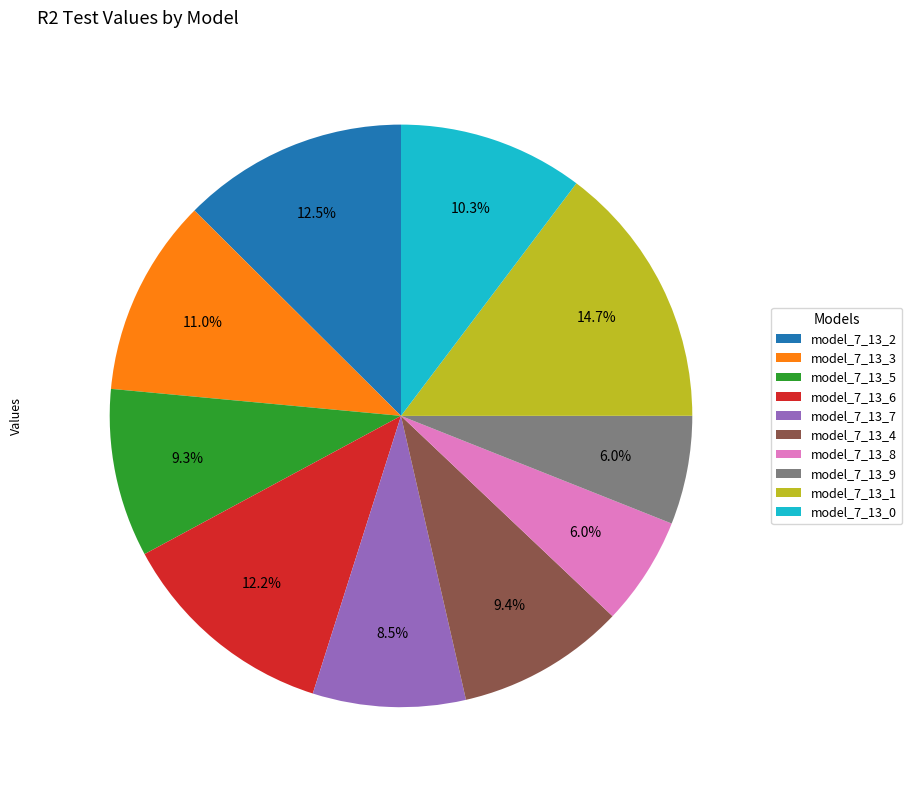

Does any single category account for the majority?

No